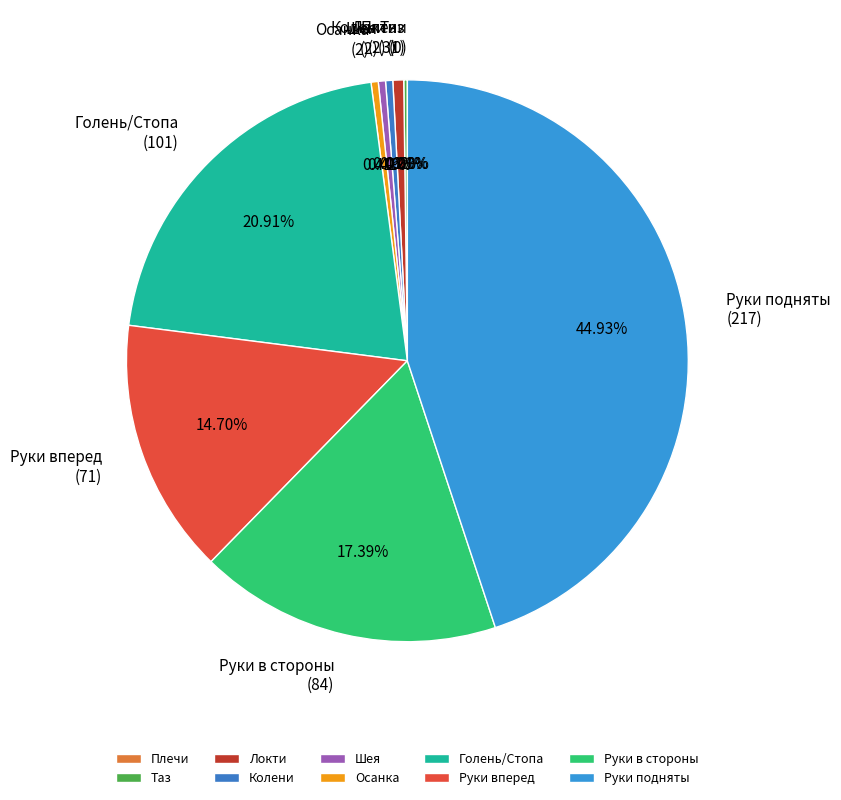

Which category has the biggest portion of the pie?

Руки подняты